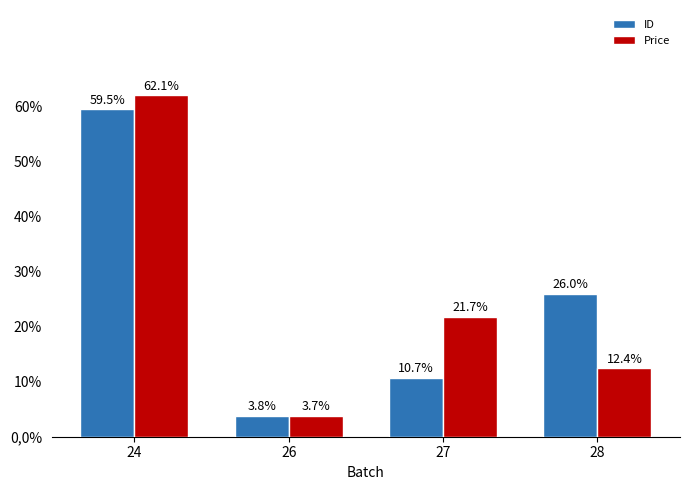

What is the average value of the ID series?

25.0